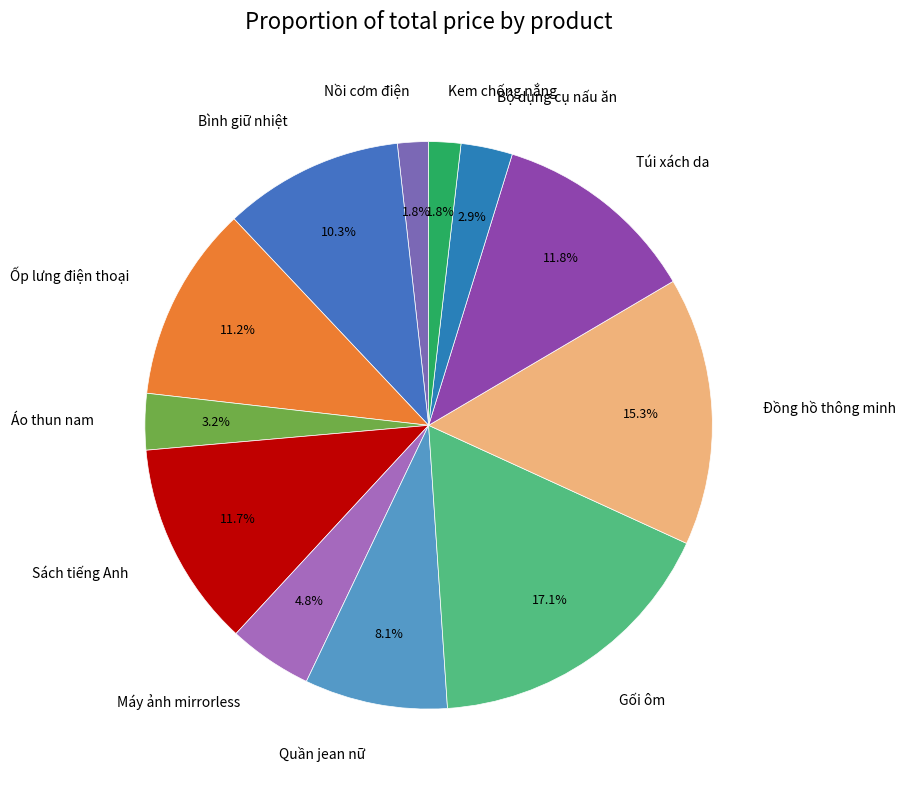

Is it true that Túi xách da is 23% of the pie?

False